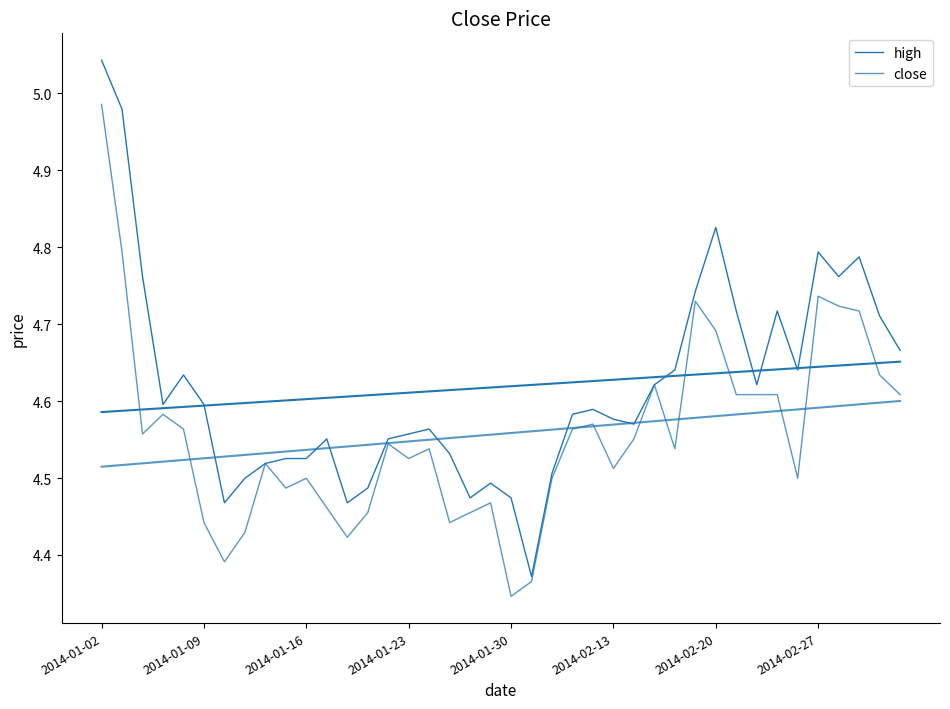

List the series in order of their overall mean, lowest first.

close, high